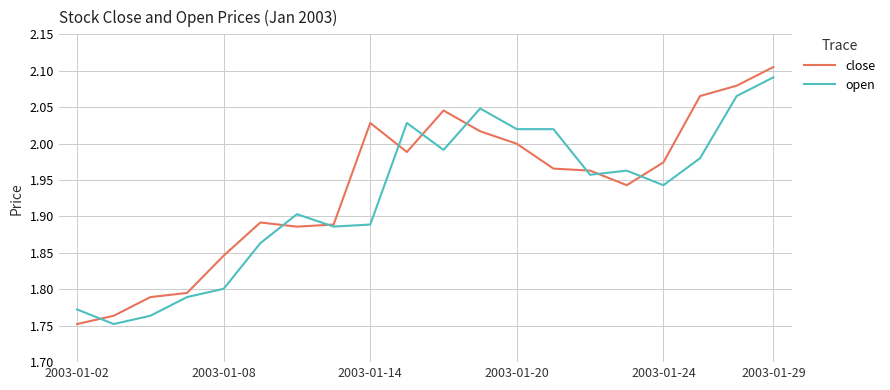

What are all the series names shown in the legend?

close, open